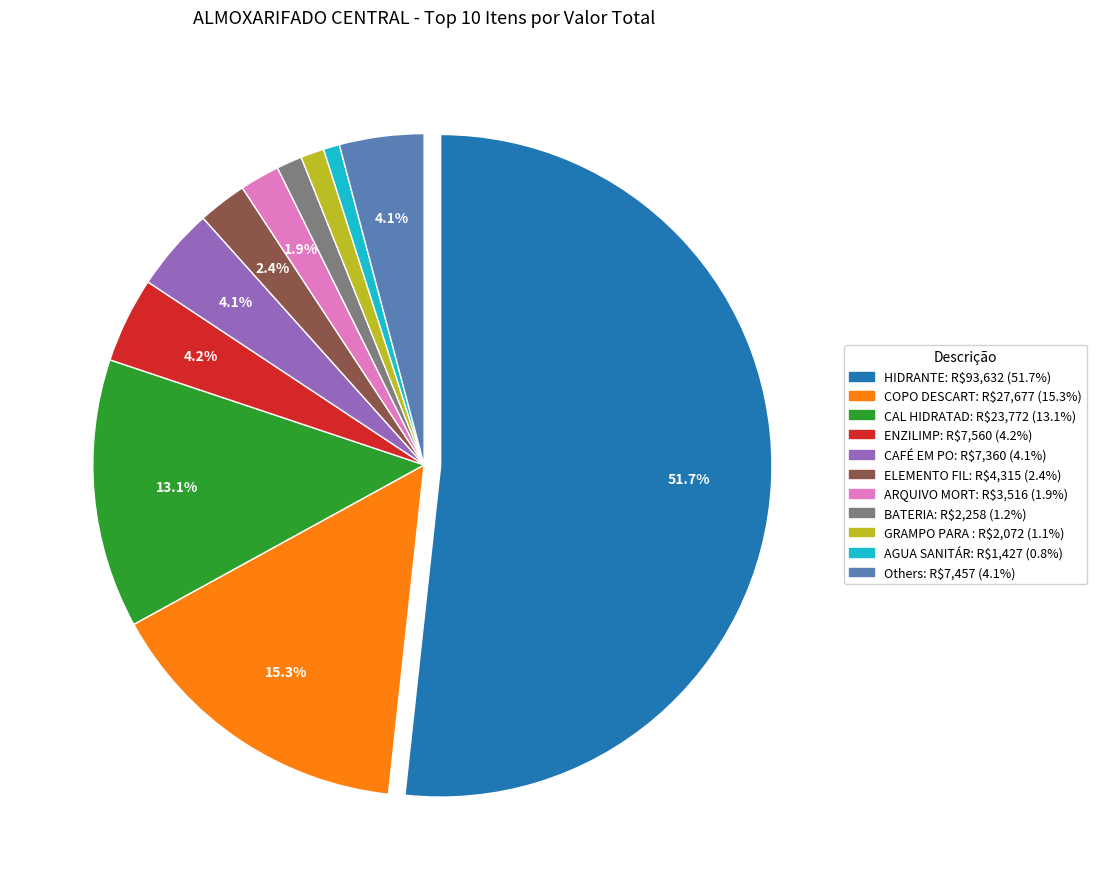

How many slices are in this pie chart?

11